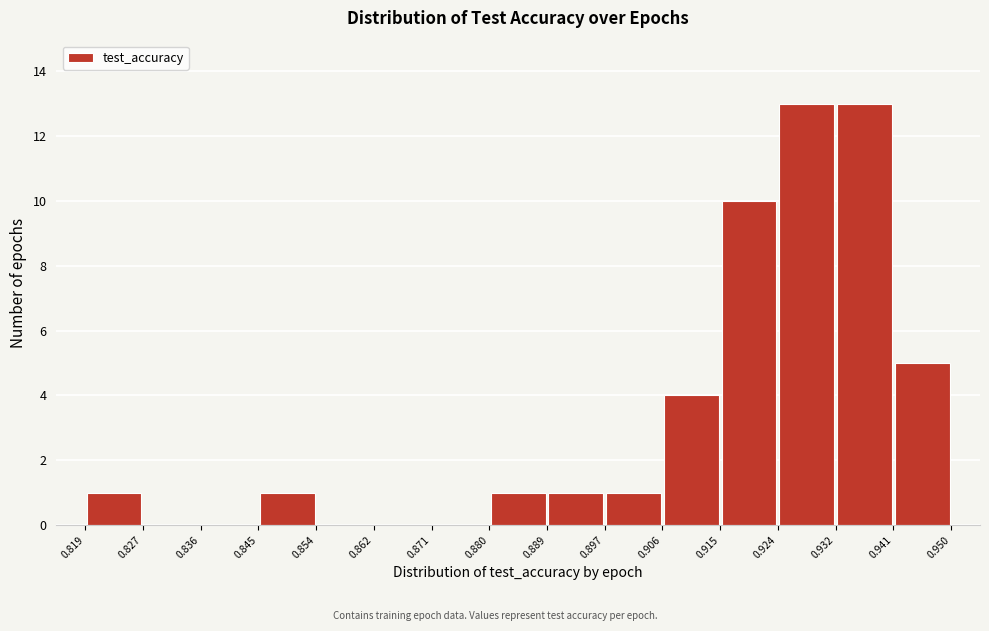

What is the height of the bar covering 0.819 to 0.827 on the x-axis? The values are not printed on the chart, so give them approximately, as read against the axis.

1